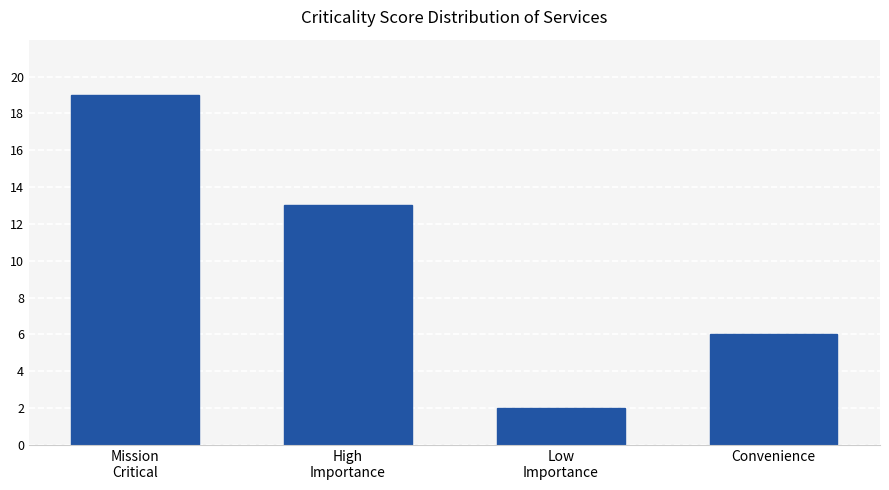

At which label is the value closest to 10?

High
Importance